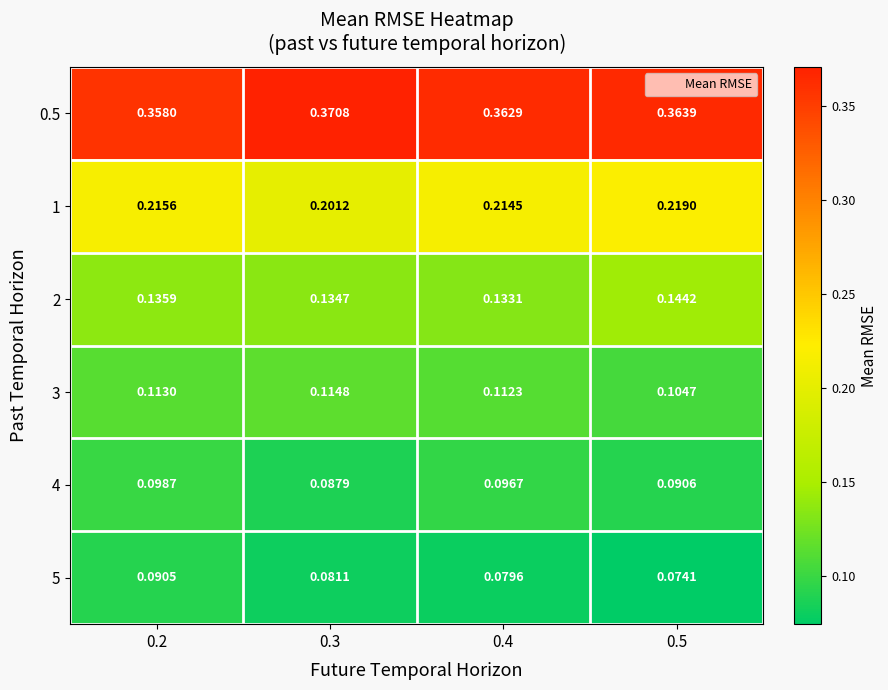

What is the total value across all series at 0.4?

1.0